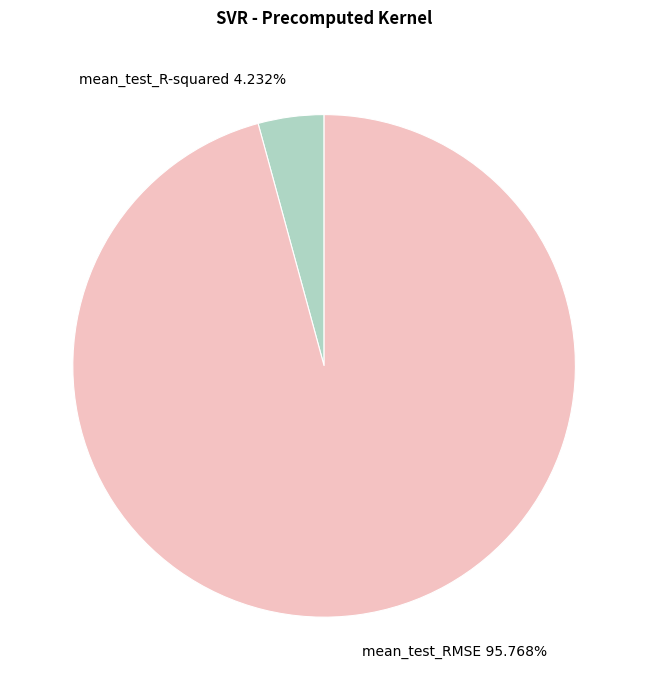

Combined, do mean_test_R-squared 4.232% and mean_test_RMSE 95.768% account for over 50%?

Yes